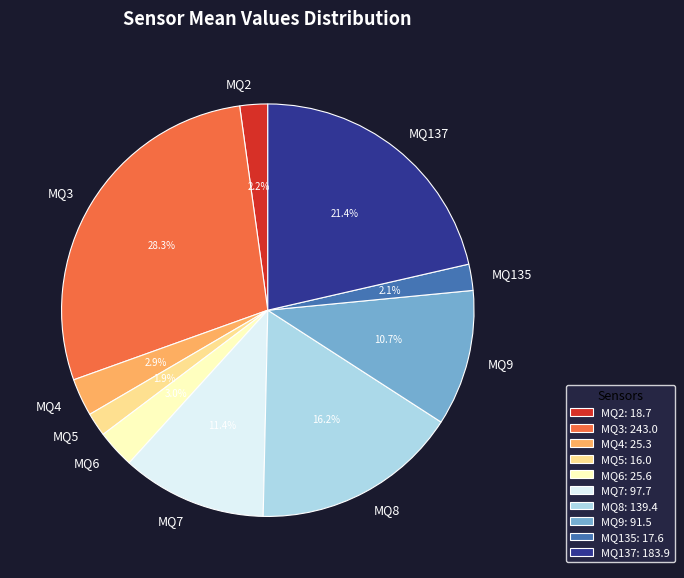

Which category has the biggest portion of the pie?

MQ3